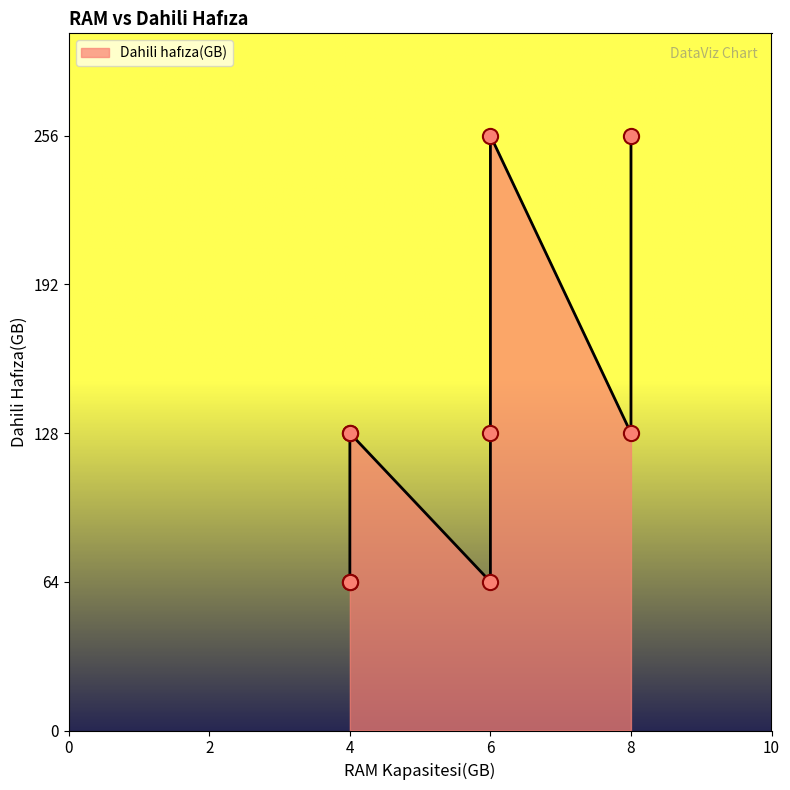

What is the ratio of the value at T6 to the value at T7?

2.0